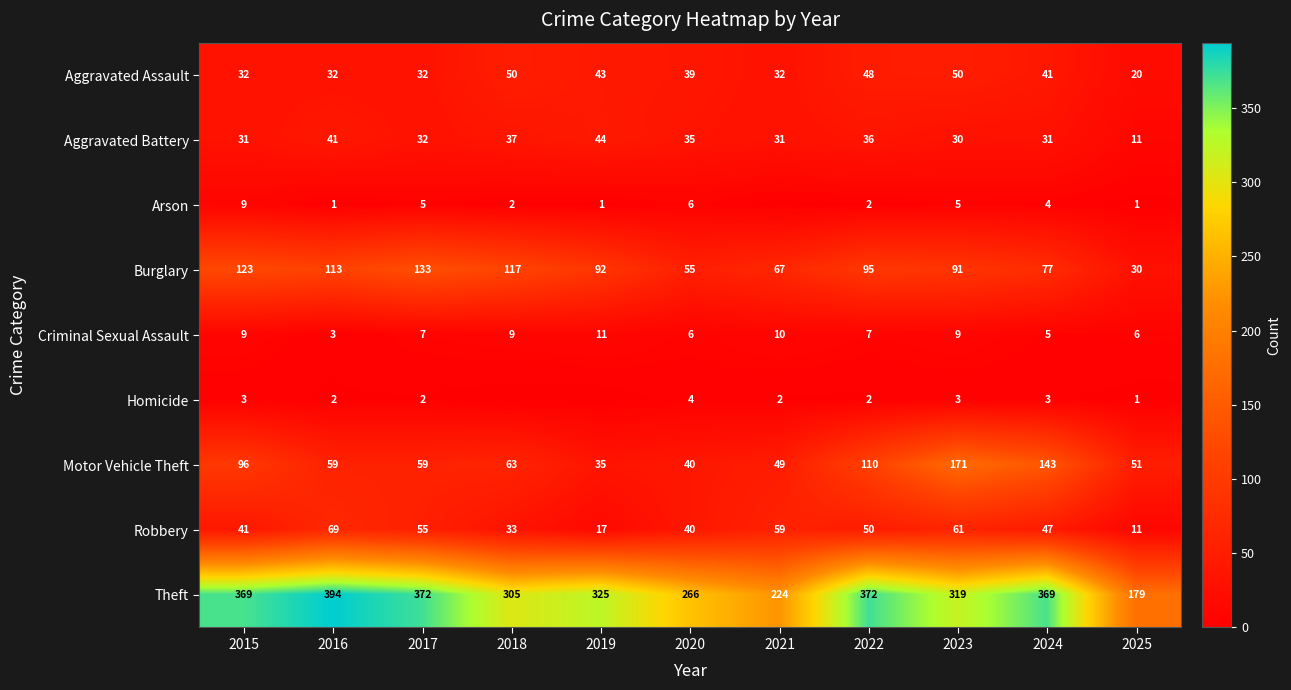

How many values in the Aggravated Battery series are below 32?

5